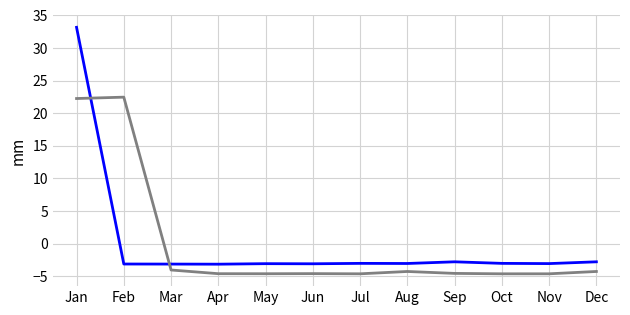

What is the greatest value displayed?

33.2